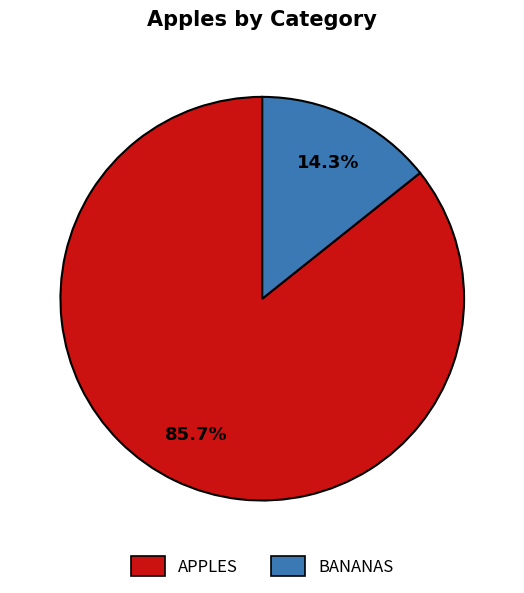

Does any single category account for the majority?

Yes